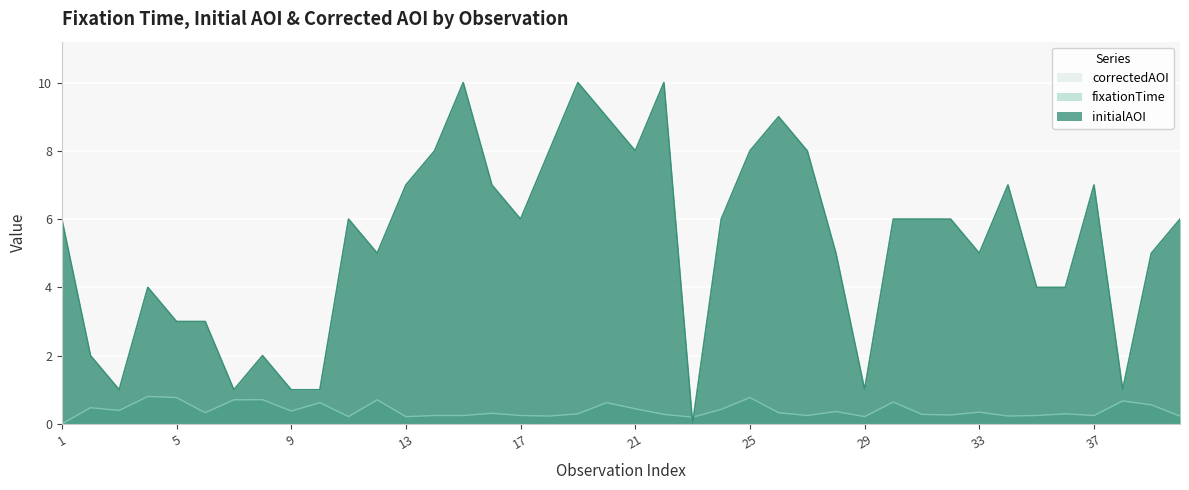

Which category has the highest value across all series?

15